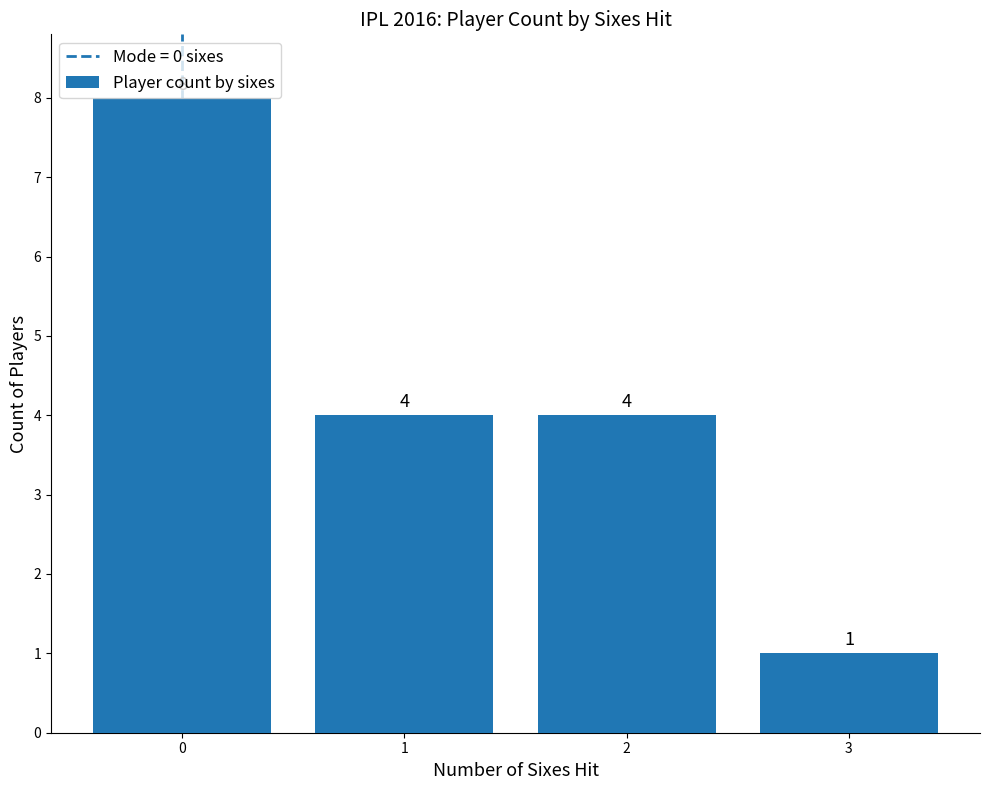

Is it true that the value at 0 is 12?

False